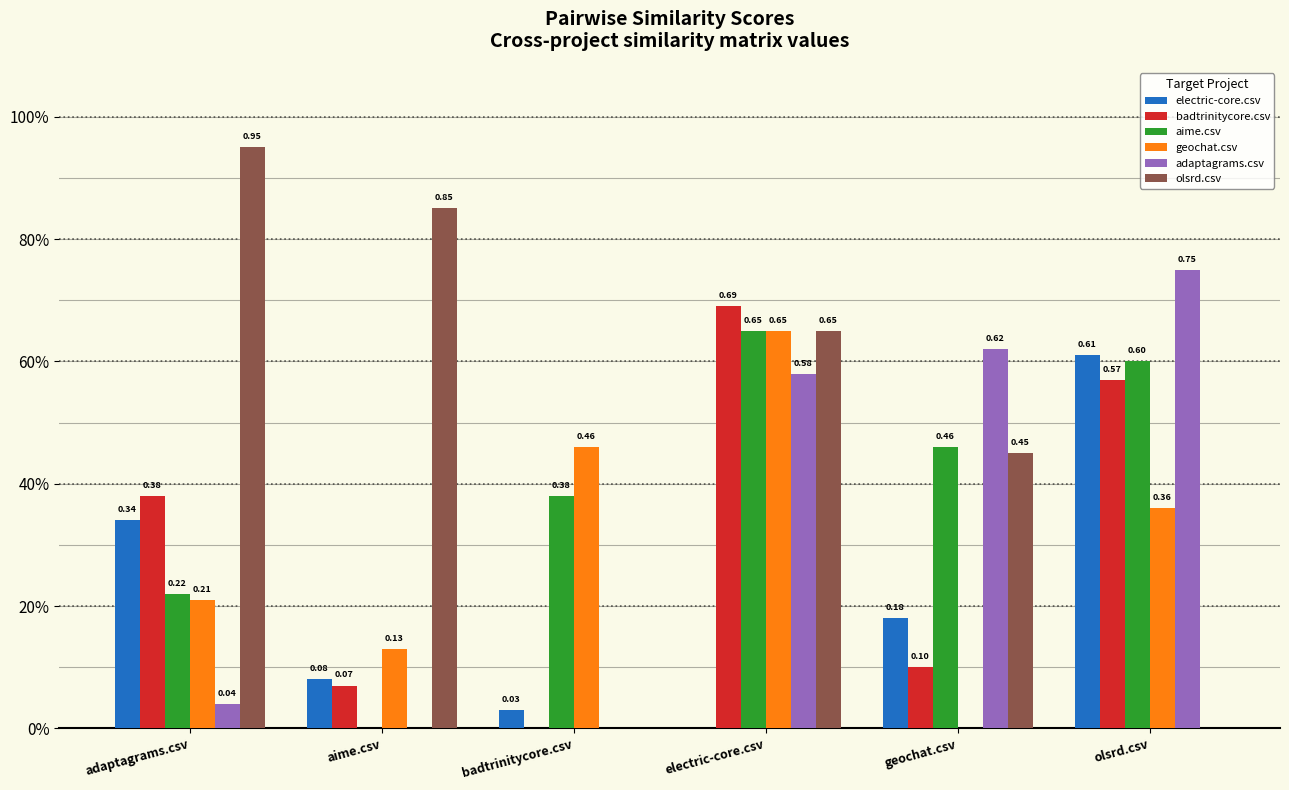

Which series has the widest spread of values?

olsrd.csv